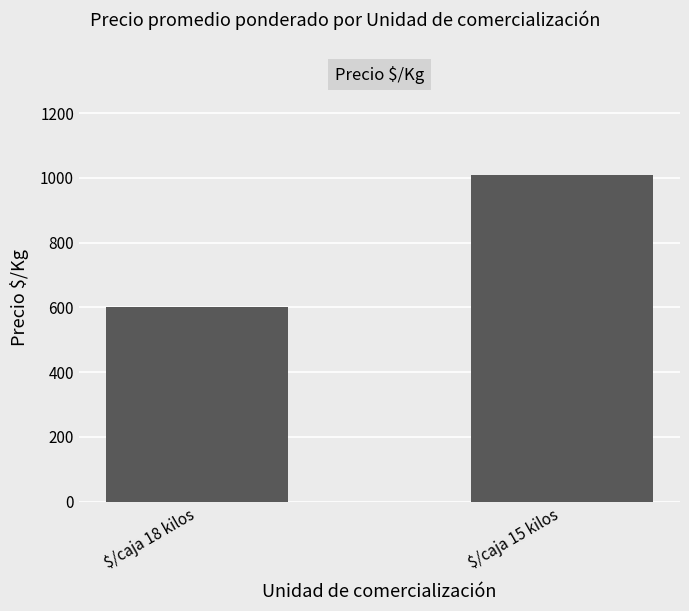

What is the value of the 1st bar from the left?

601.3